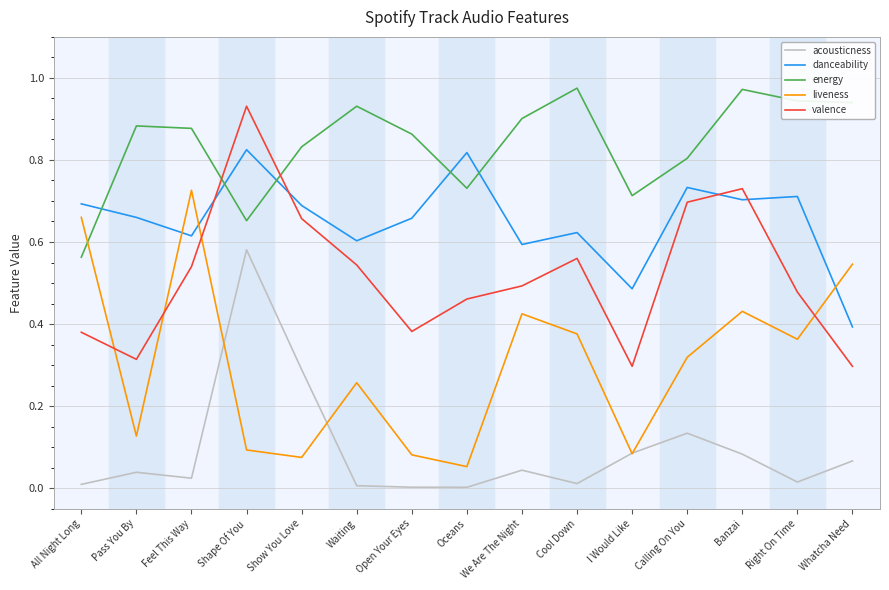

The valence series shows 0.4 at Whatcha Need. True or false?

False